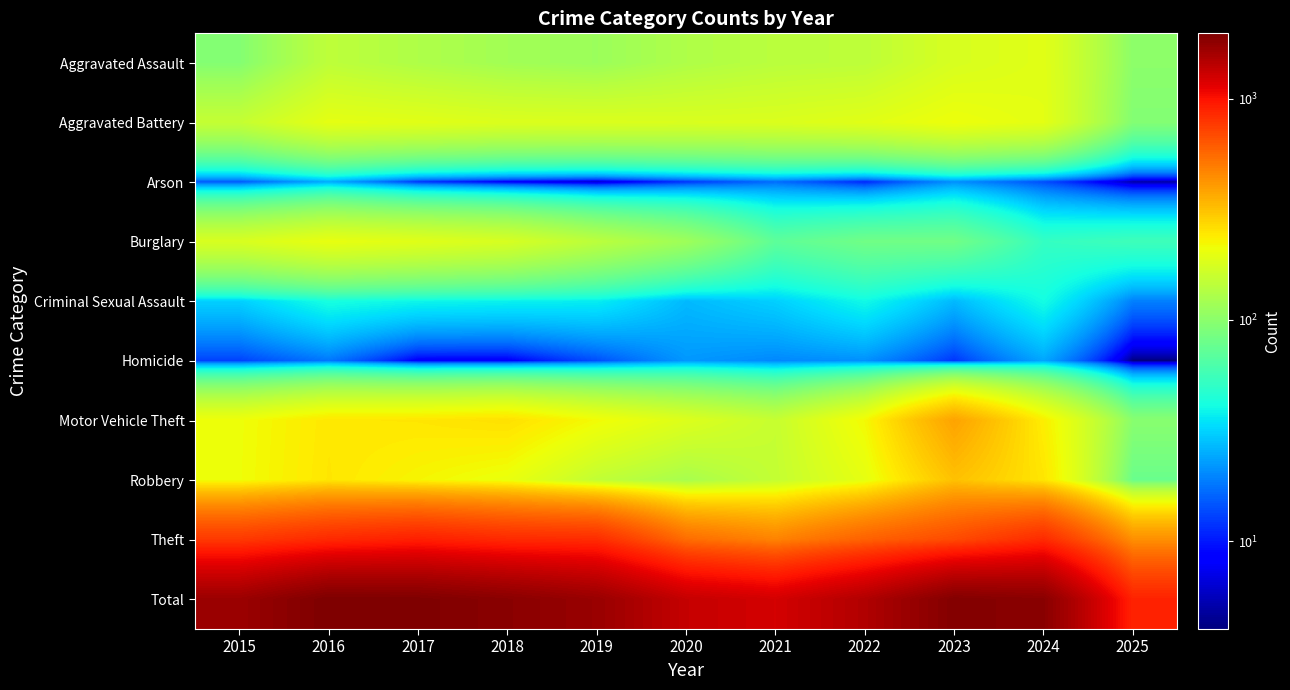

Which series has the largest total across all categories?

Total